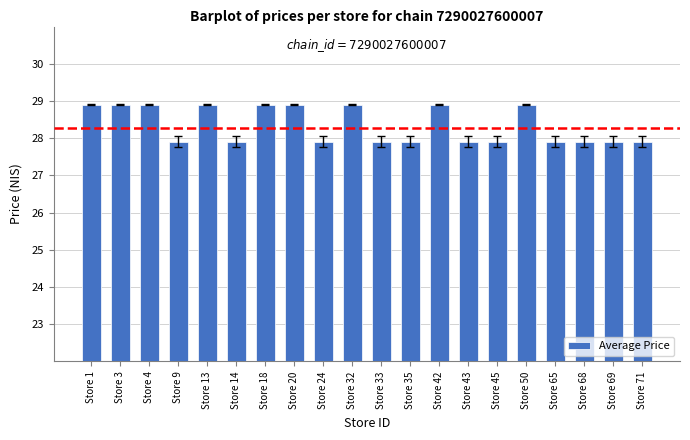

What is the maximum value shown in the chart?

28.9